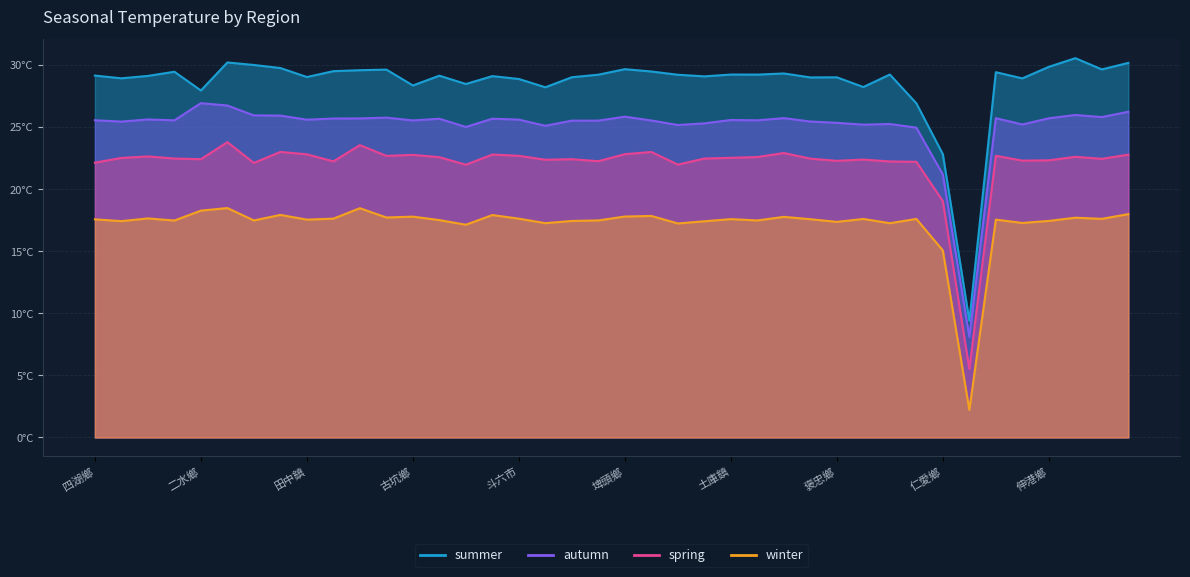

True or false: spring has a value of 30.4 at 二崙鄉.

False